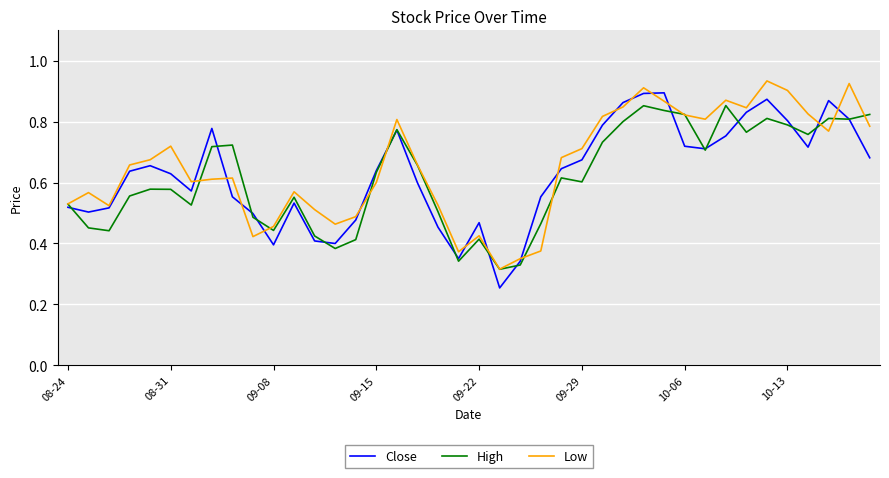

Which series has the largest range (max minus min)?

Close